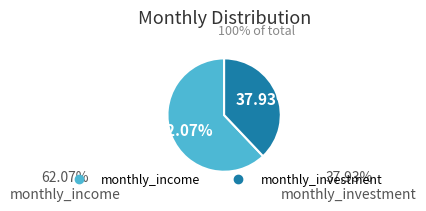

What is the total percentage of monthly_income and monthly_investment?

100.0%